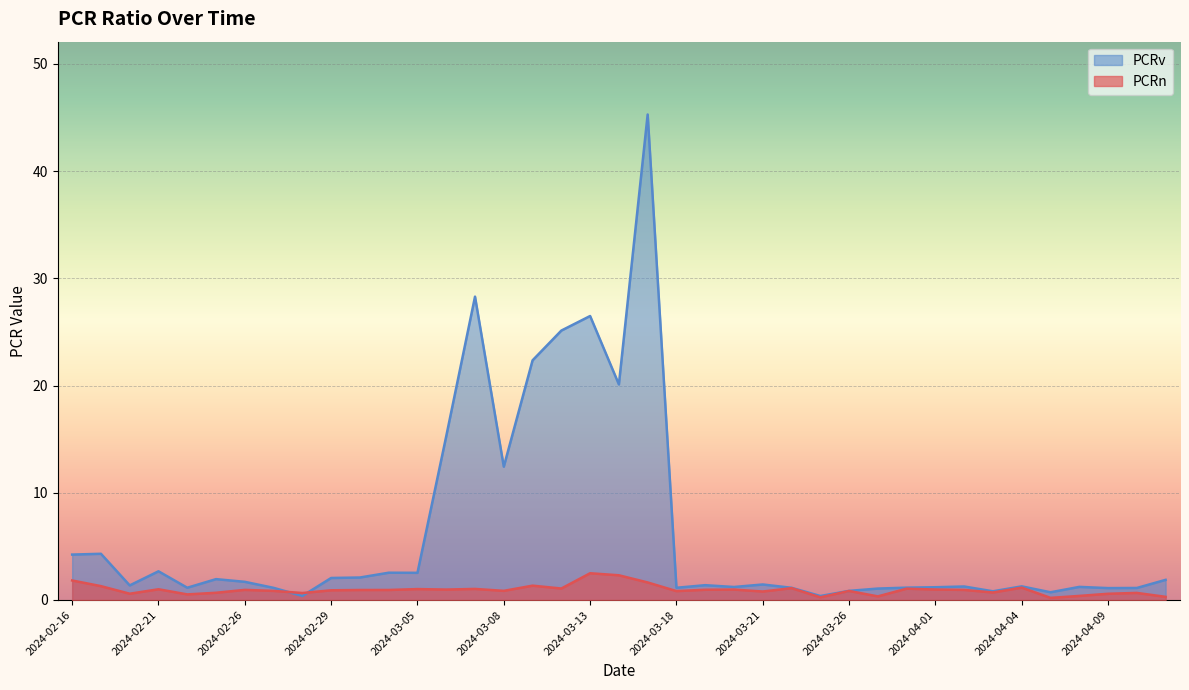

What are all the series names shown in the legend?

PCRv, PCRn